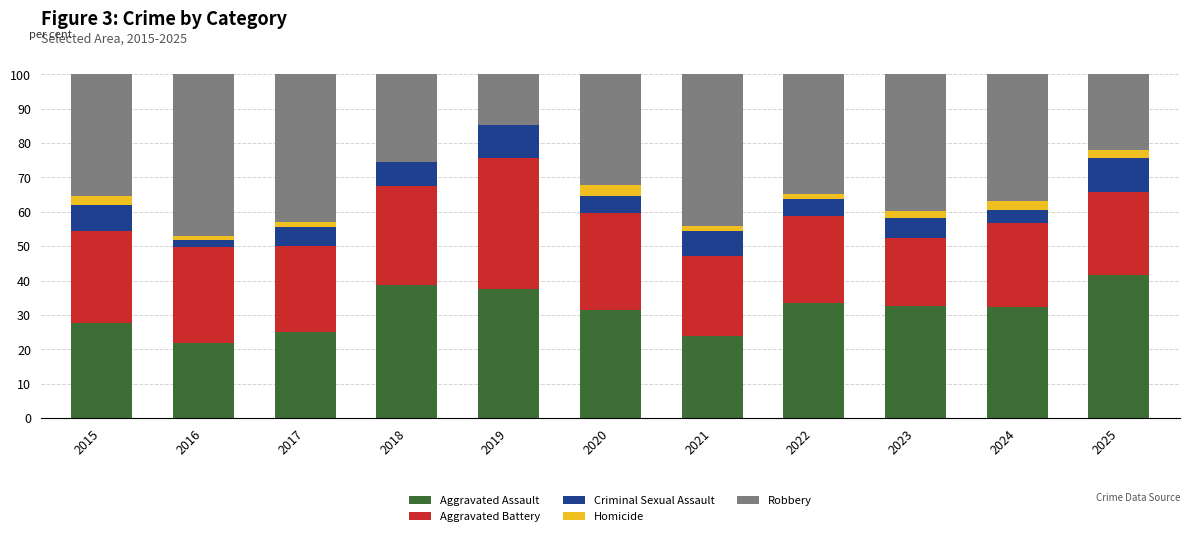

What is the average value of the Homicide series?

1.7